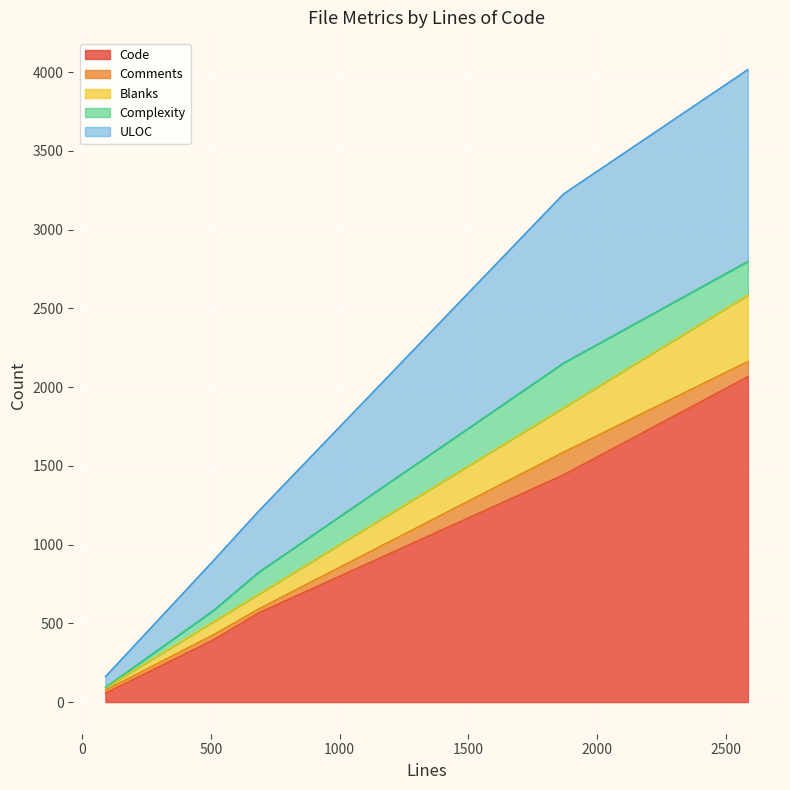

What is the highest value of the Code series?

2067